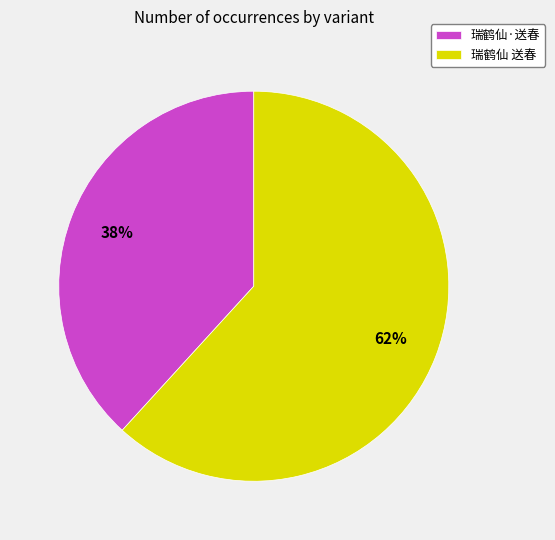

Does any single category account for the majority?

Yes